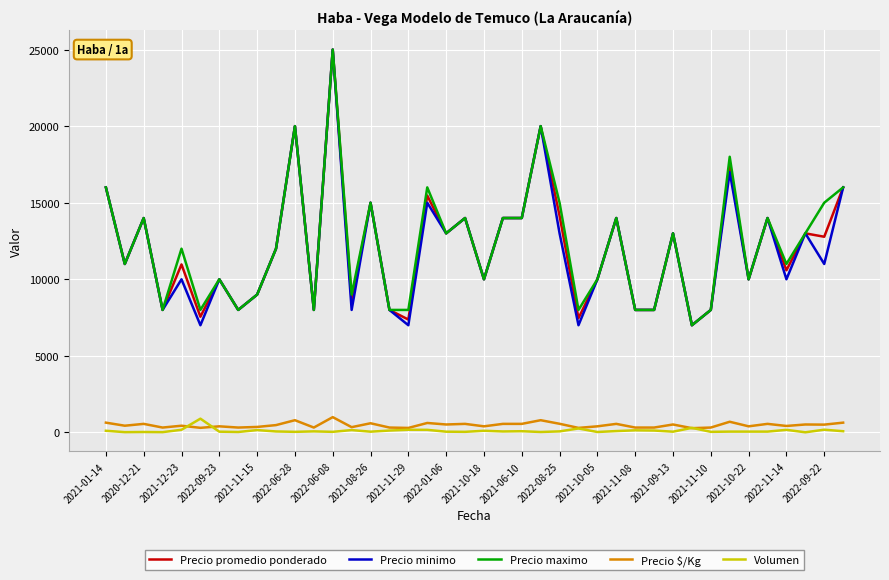

What is the maximum value shown in the chart?

25000